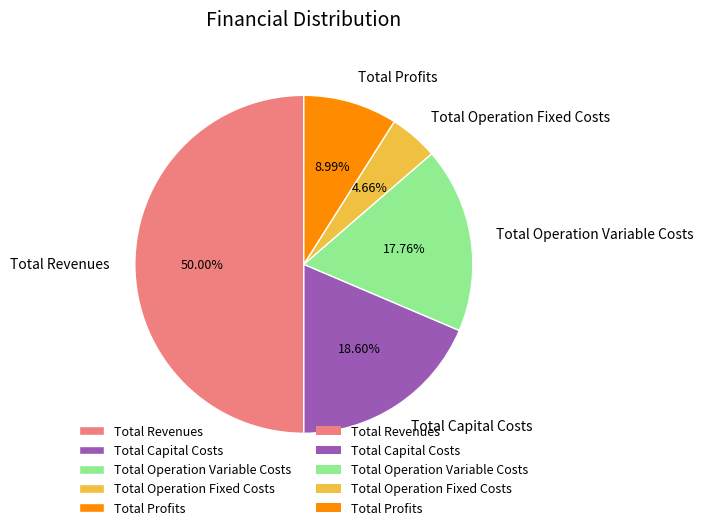

Count the number of slices in the pie.

5